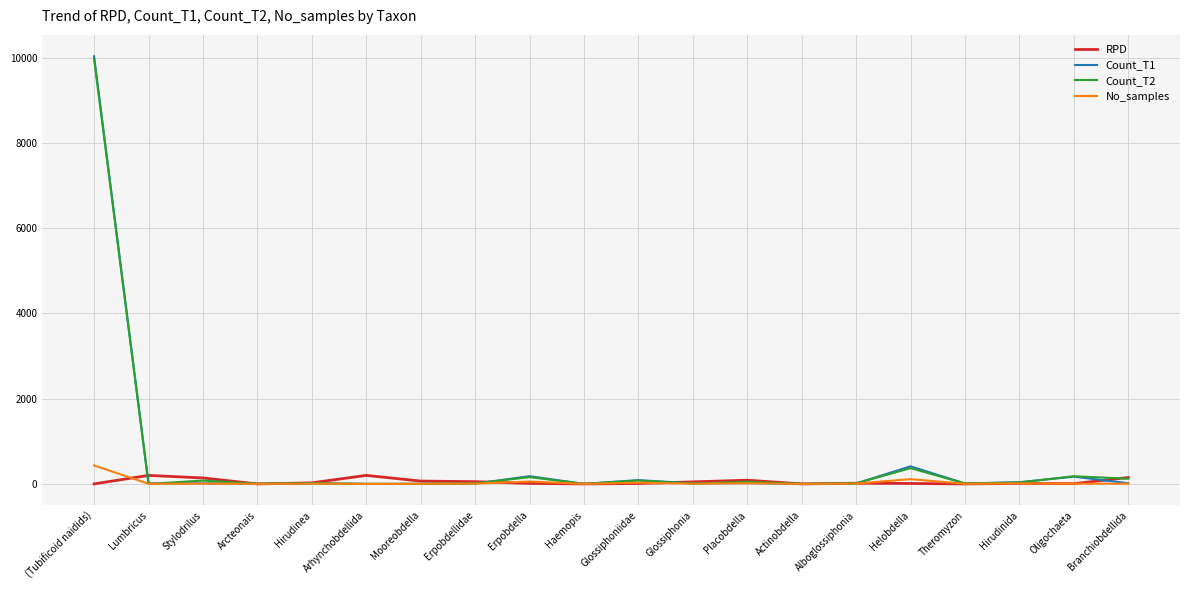

At which category is the sum across all series the highest?

(Tubificoid naidids)